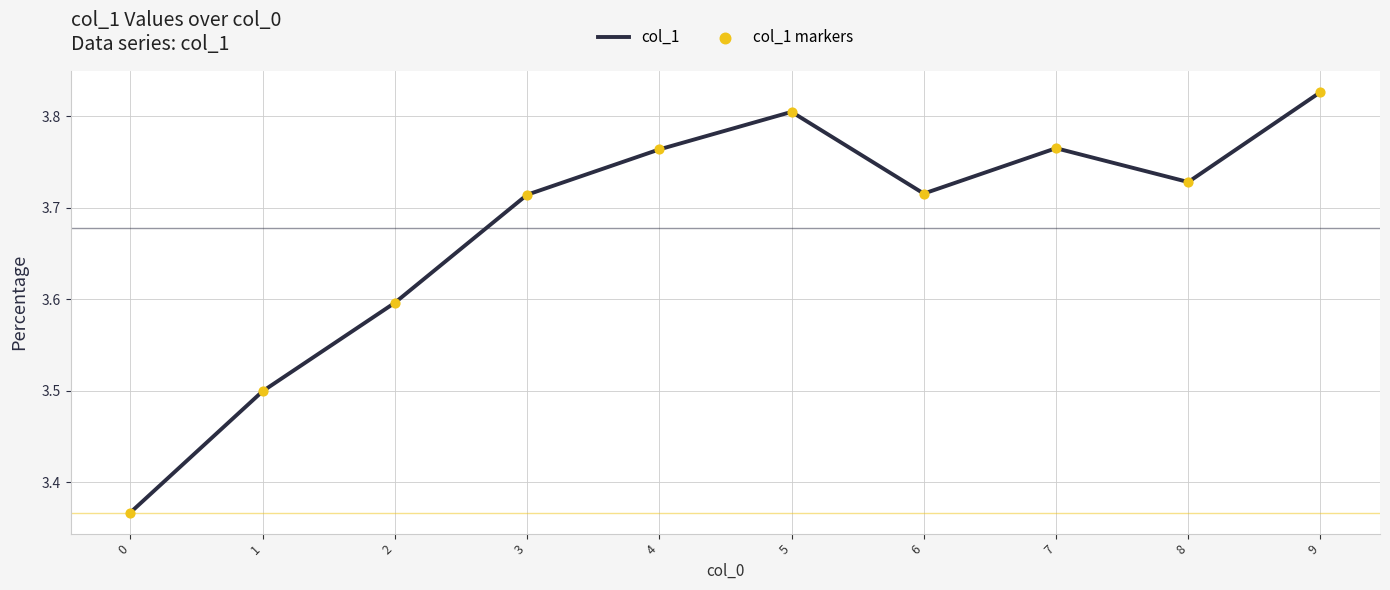

Between 8 and 9, which is larger?

9